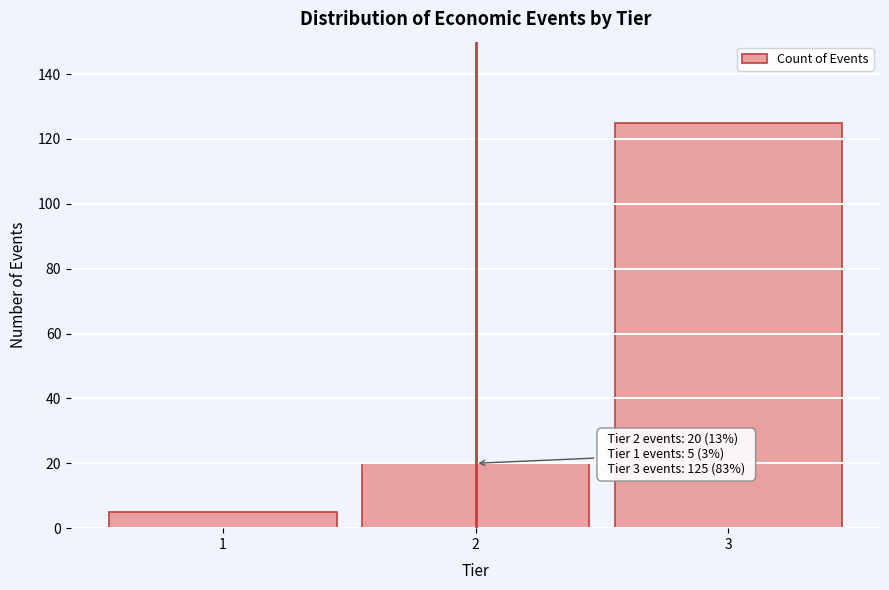

Reading right to left, list all the values displayed in this chart.

125	20	5